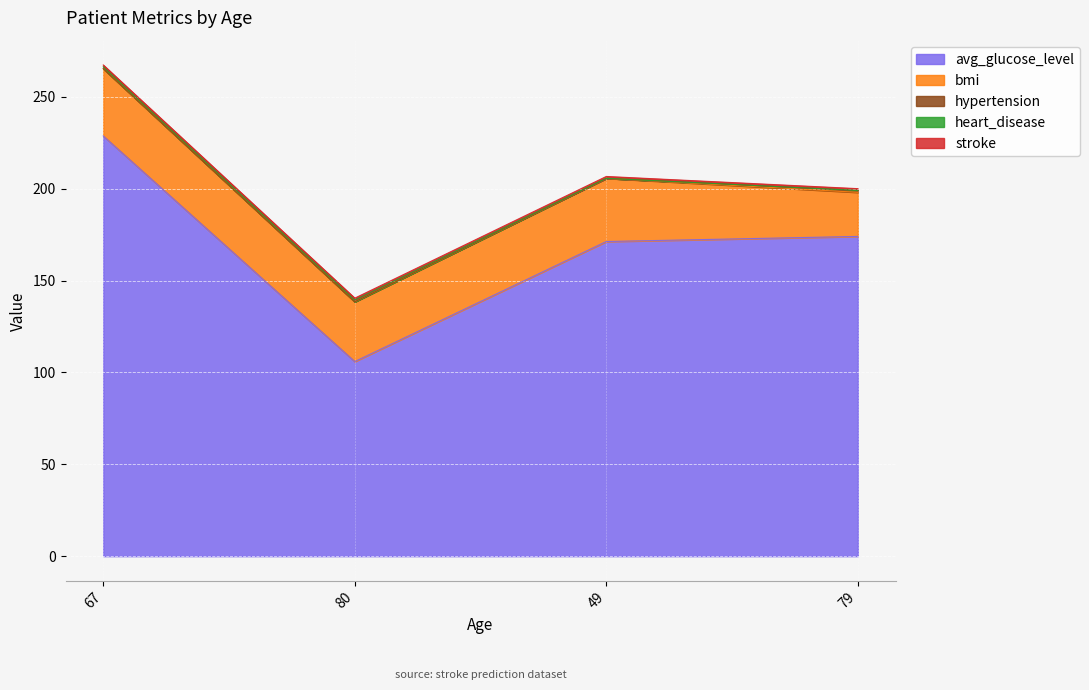

Reading right to left, transcribe all the data shown in this chart.

avg_glucose_level: 79=174.0	49=171.2	80=105.9	67=228.7
bmi: 79=24.0	49=34.4	80=32.5	67=36.6
hypertension: 79=1.0	49=0.0	80=0.0	67=0.0
heart_disease: 79=0.0	49=0.0	80=1.0	67=1.0
stroke: 79=1.0	49=1.0	80=1.0	67=1.0